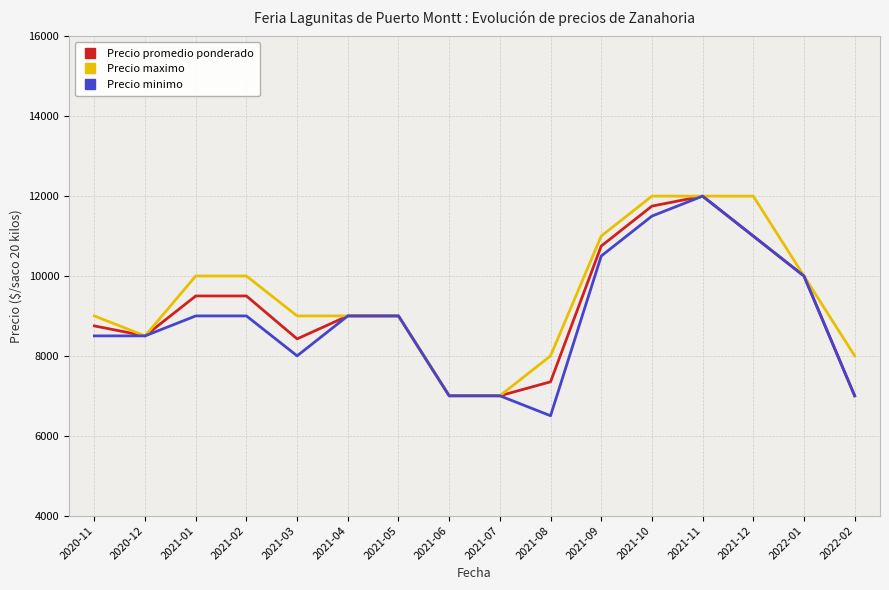

What is the difference between the Precio promedio ponderado values at 2021-06 and 2021-05?

2000